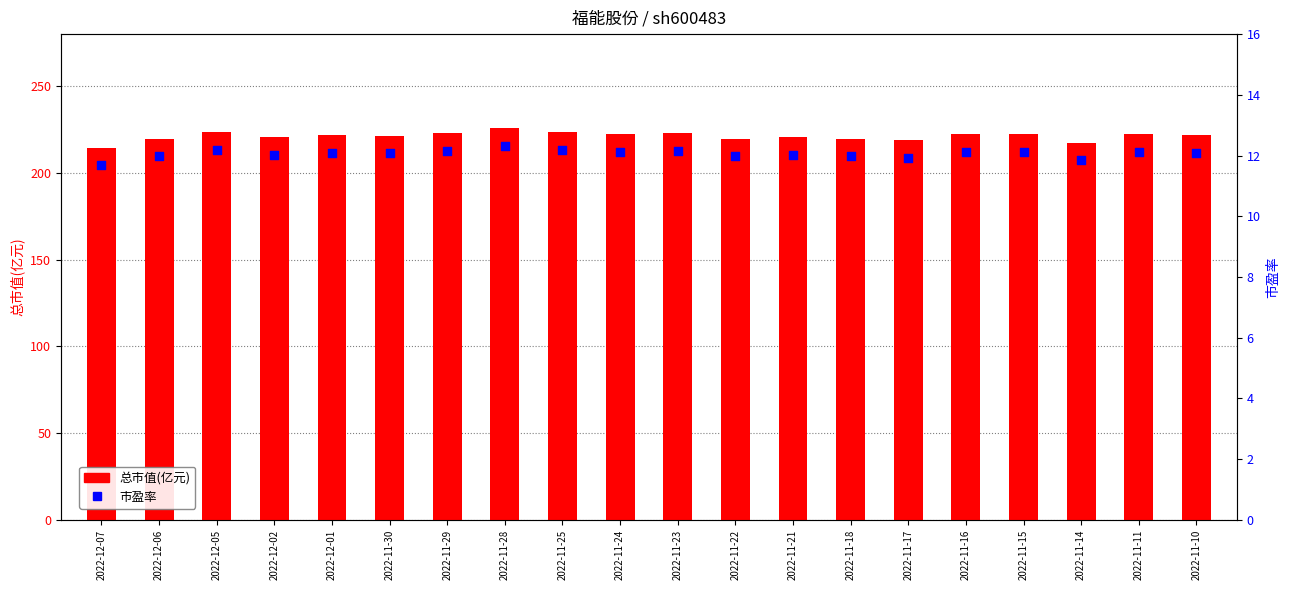

Which series reaches the maximum Y coordinate?

总市值(亿元)